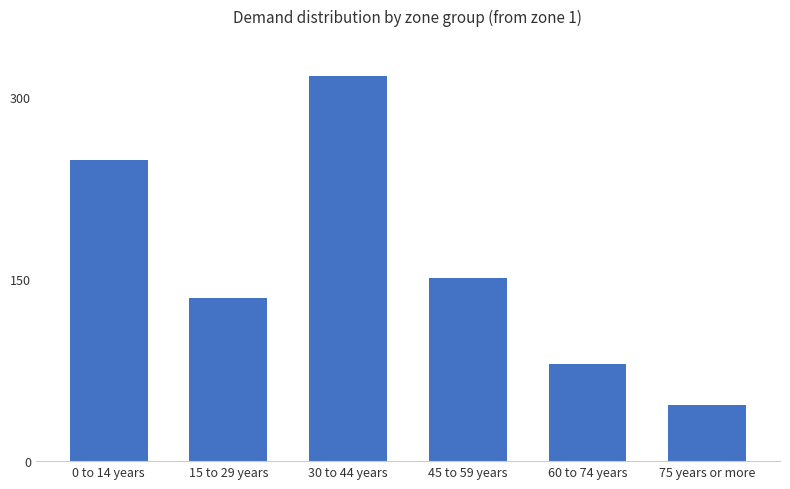

What is the difference between the maximum and second lowest values?

237.0